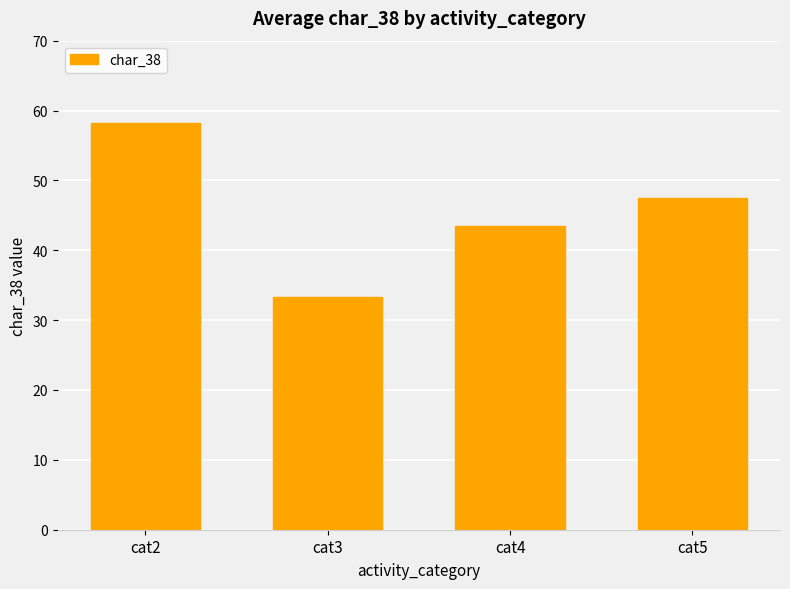

At which label is the value closest to 45?

cat4